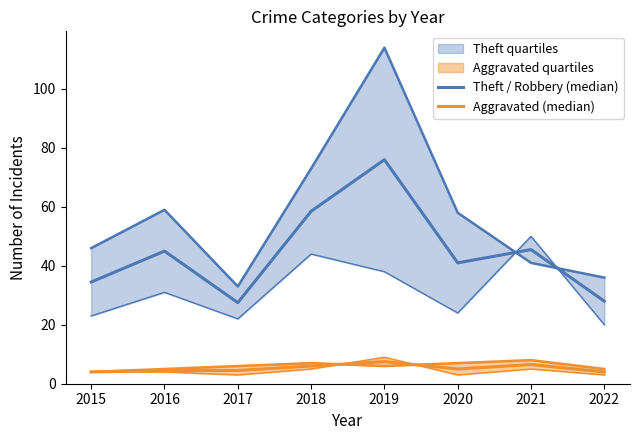

True or false: Theft / Robbery (median) and Aggravated (median) cross at least once.

False